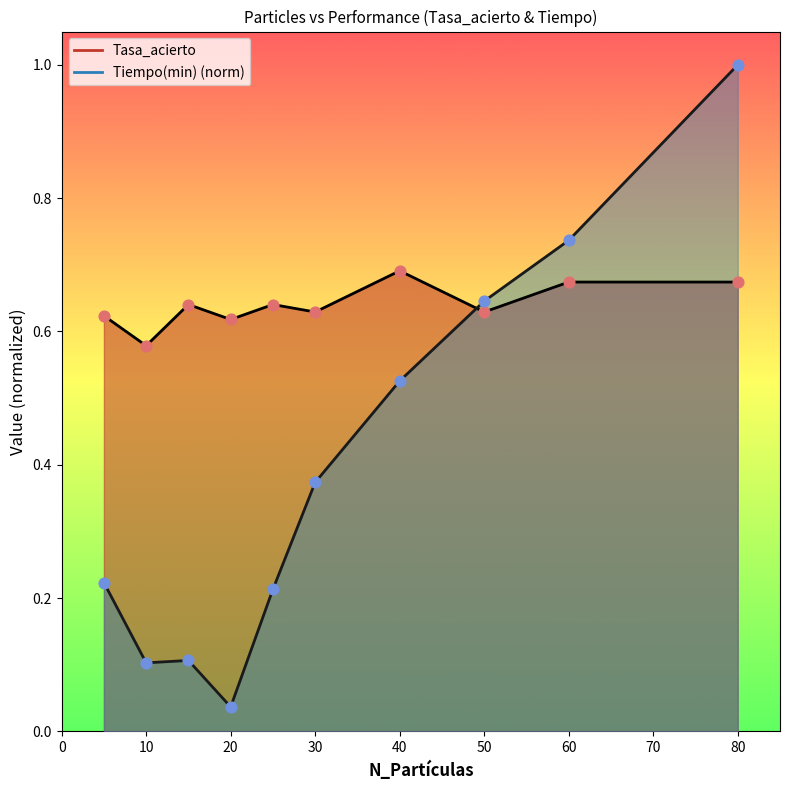

At how many categories does at least one series exceed 0?

10